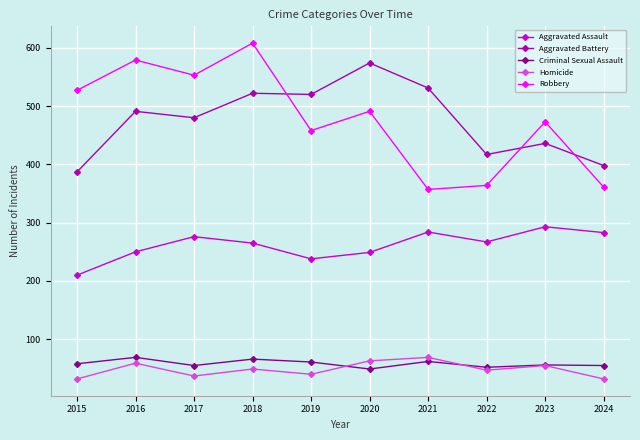

What are all the series names shown in the legend?

Aggravated Assault, Aggravated Battery, Criminal Sexual Assault, Homicide, Robbery